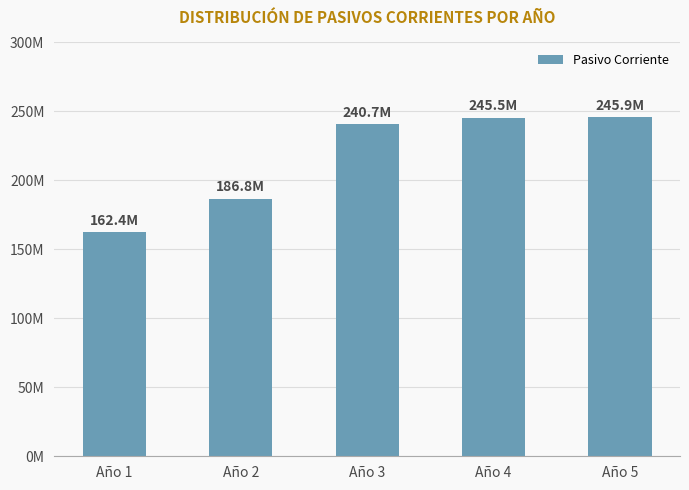

At which category does the chart reach its minimum across all series?

Año 1